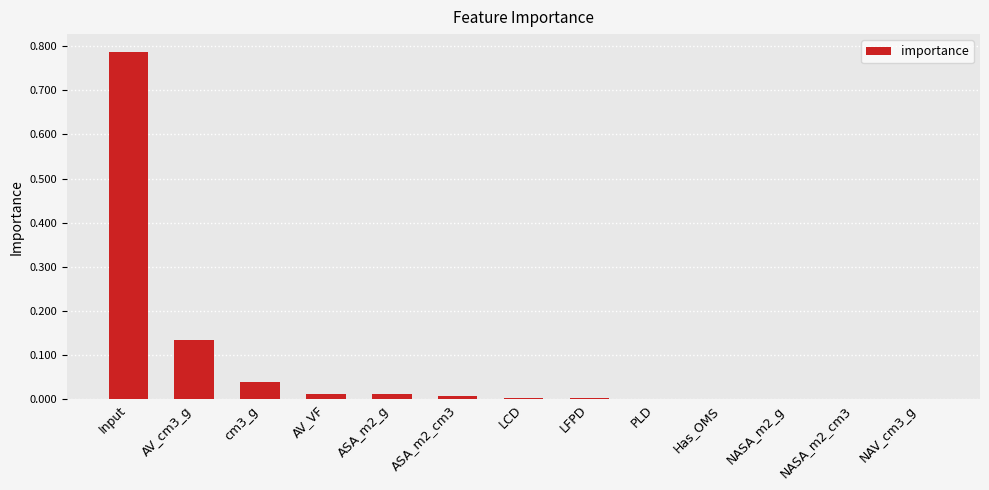

Are the bars horizontal?

No